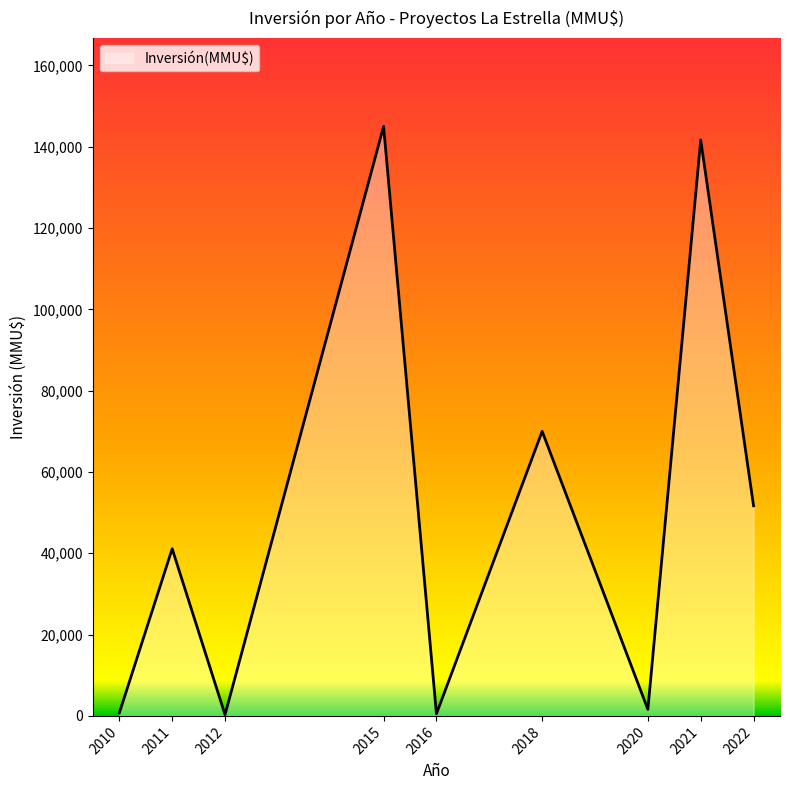

What is the smallest value displayed?

300